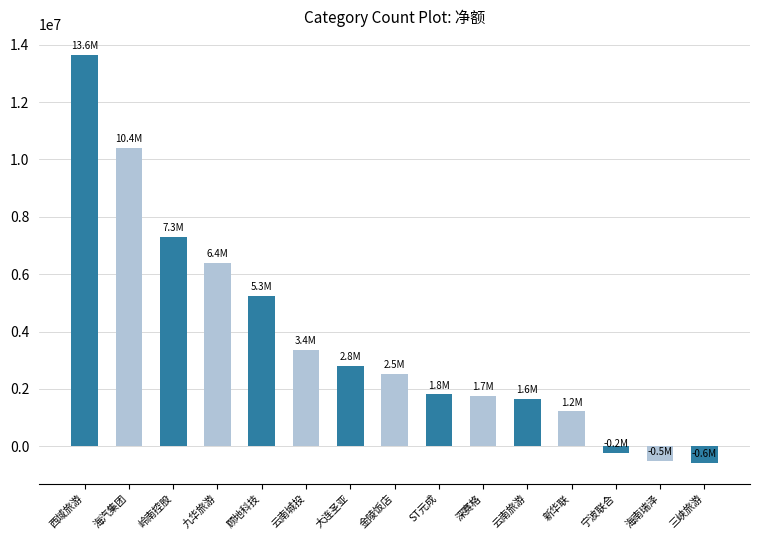

The chart shows a value of -222780 at 宁波联合. True or false?

True